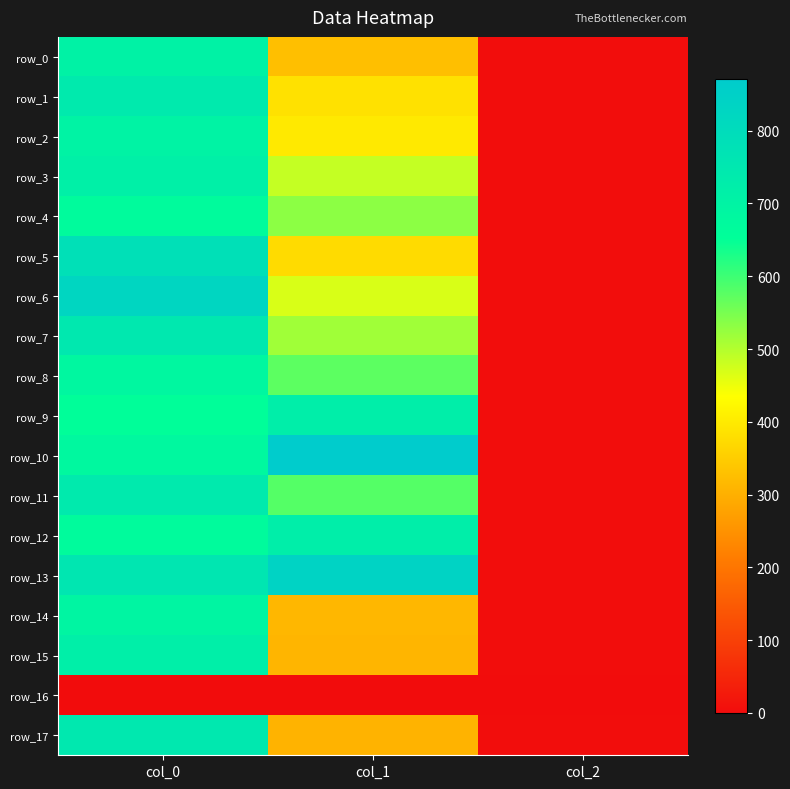

The row_8 series shows 573.8 at col_1. True or false?

True